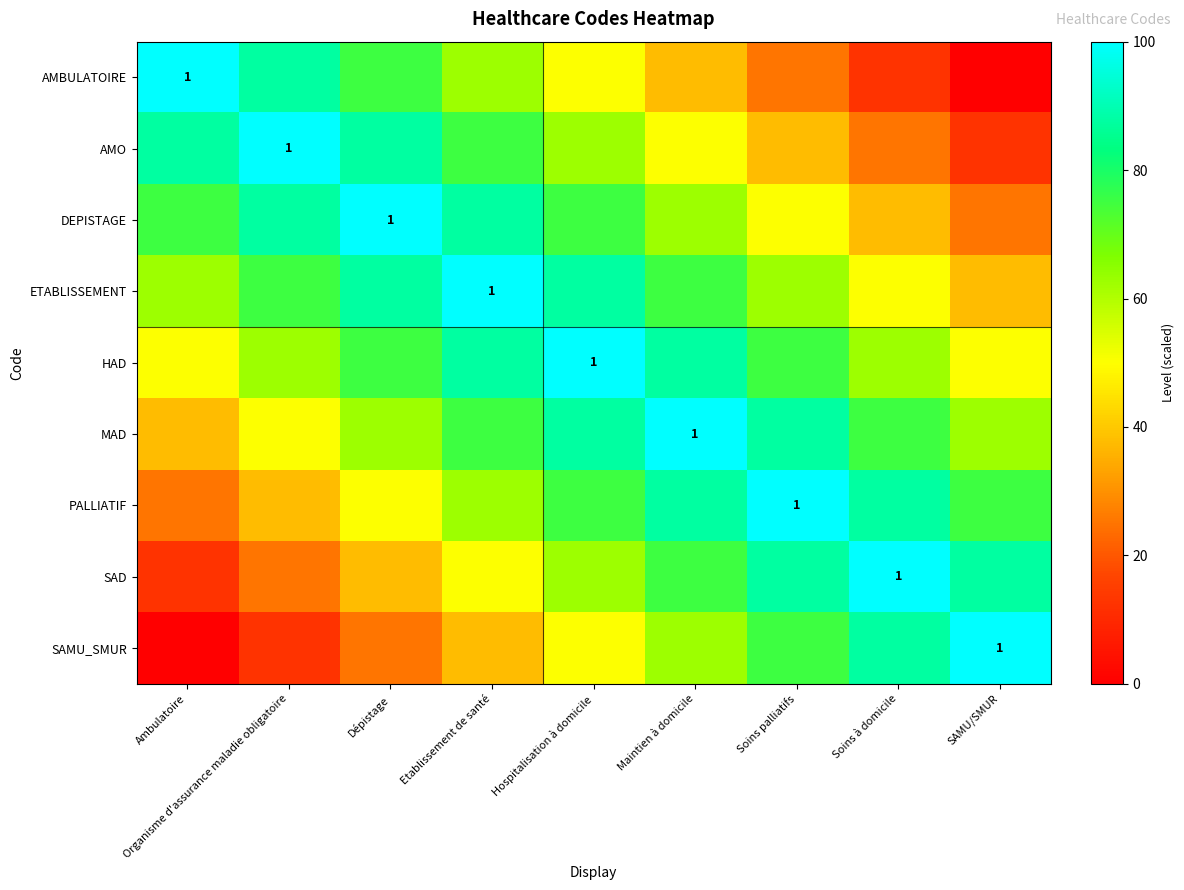

True or false: PALLIATIF has a value of 1.0 at Soins palliatifs.

True